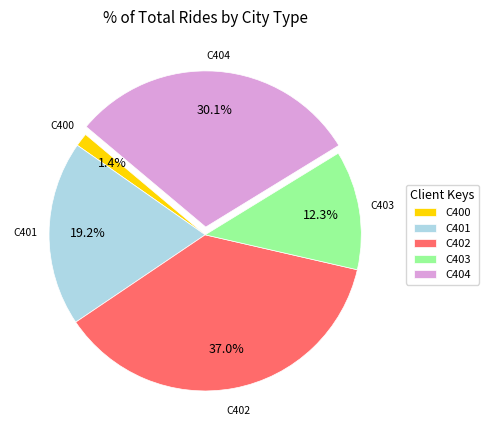

How much of the chart is everything except C404?

69.9%